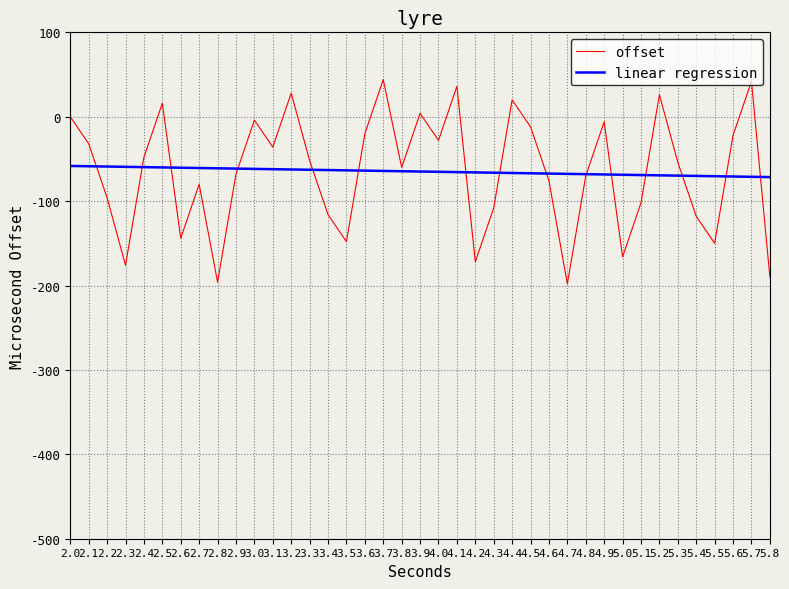

Is the value of offset at 3.6 greater than the value of linear regression at 3.3?

Yes